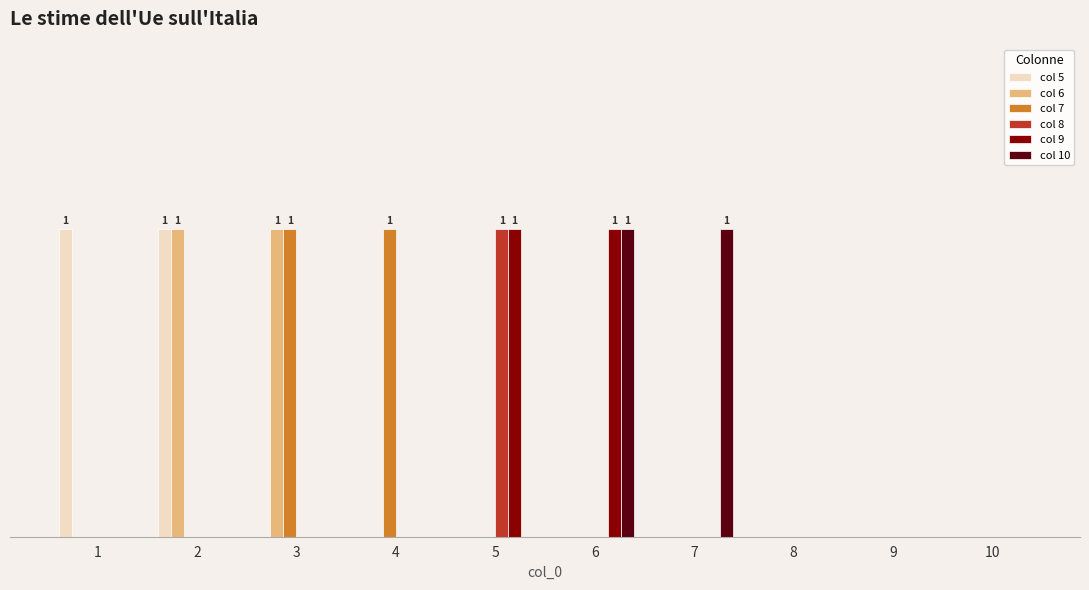

What are all the series names shown in the legend?

col 5, col 6, col 7, col 8, col 9, col 10